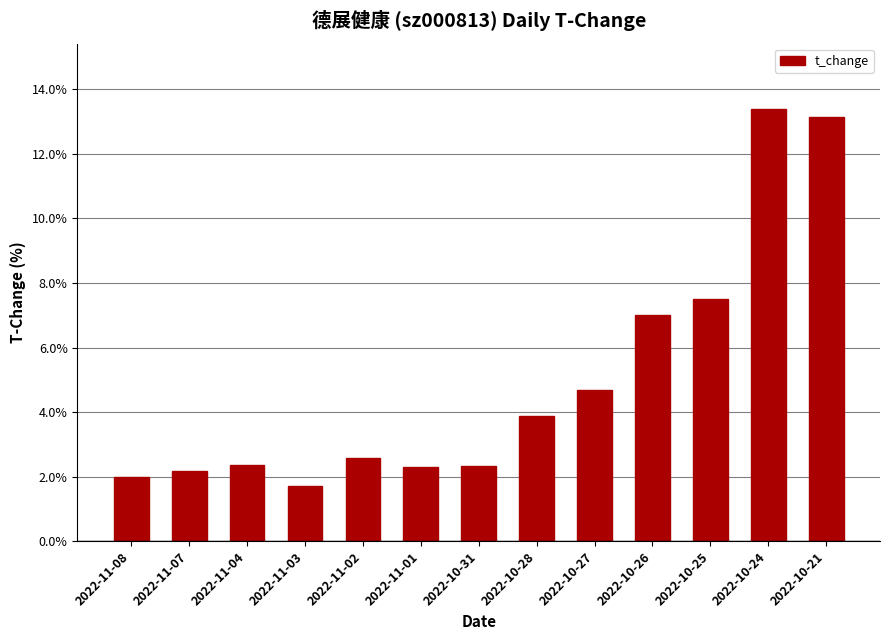

What is the value of the 12th bar from the left?

13.4